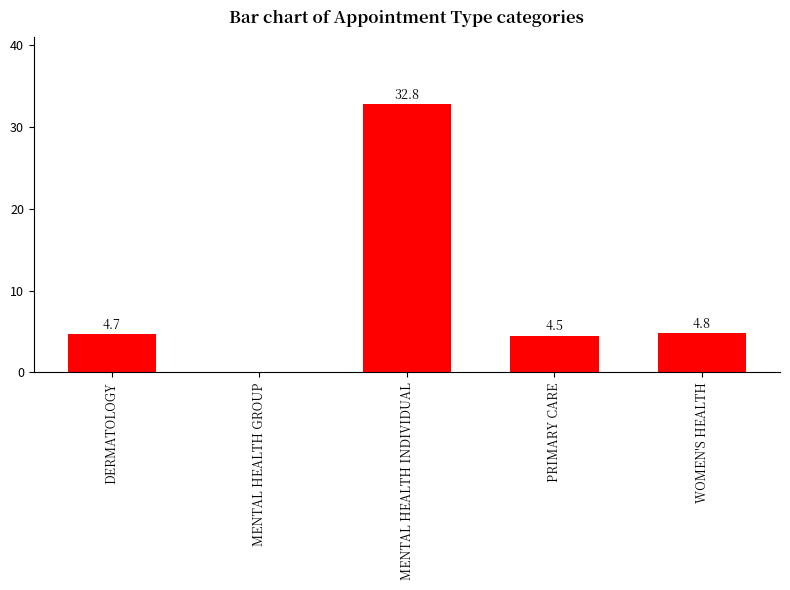

What is the sum of the values at MENTAL HEALTH GROUP and DERMATOLOGY?

4.7